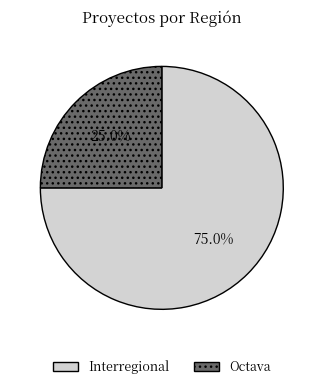

To the nearest percent, what percentage of the pie is Interregional?

75%